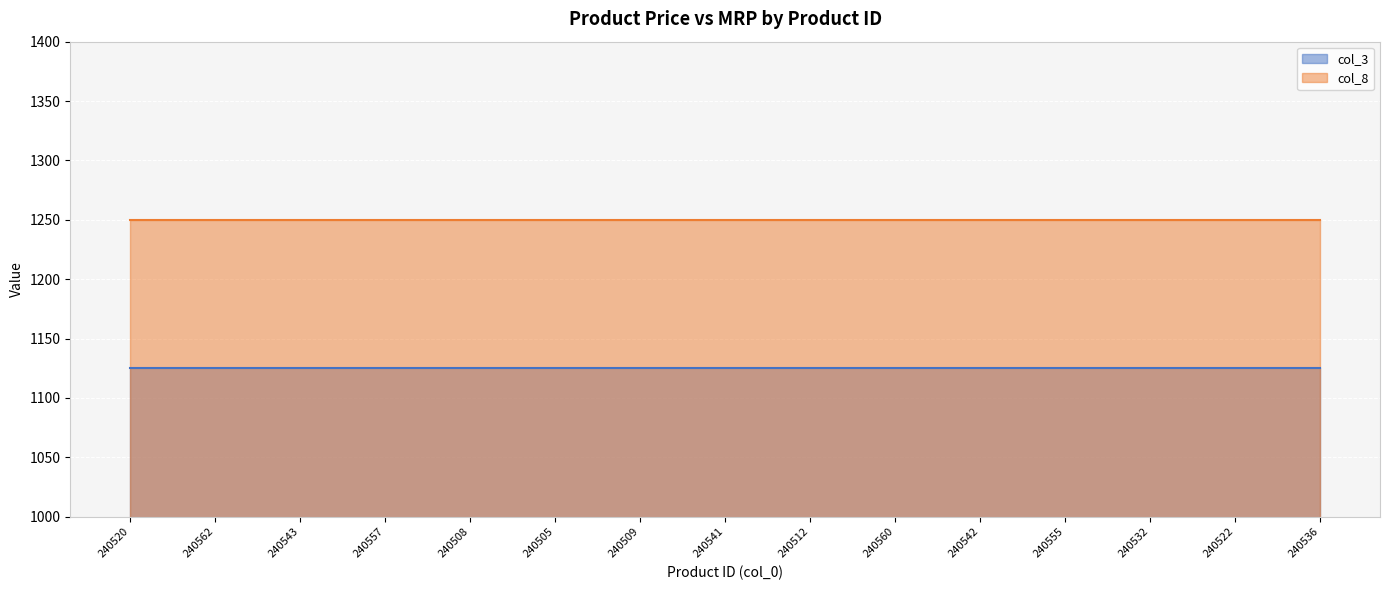

Which label corresponds to the smallest value in the chart?

240520